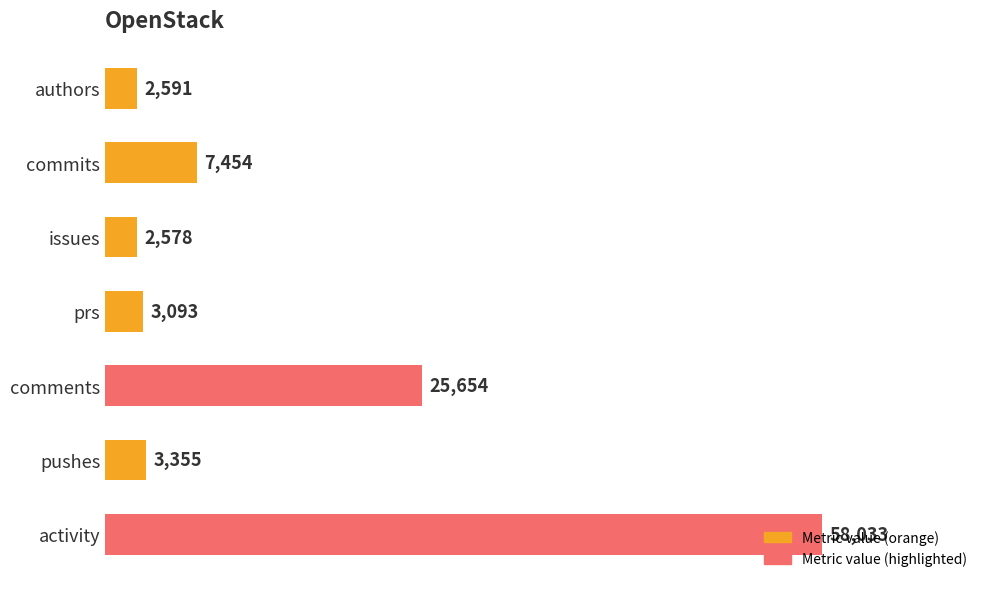

True or false: the data shows 7440 at comments.

False